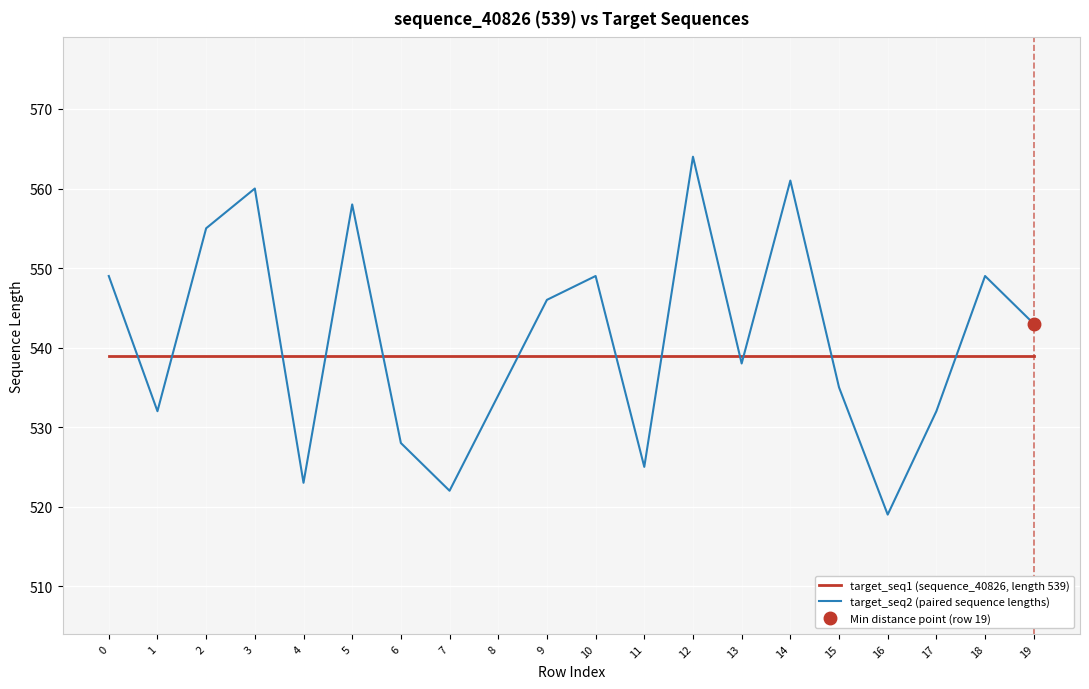

Read the target_seq2 (paired sequence lengths) value at 10.

549